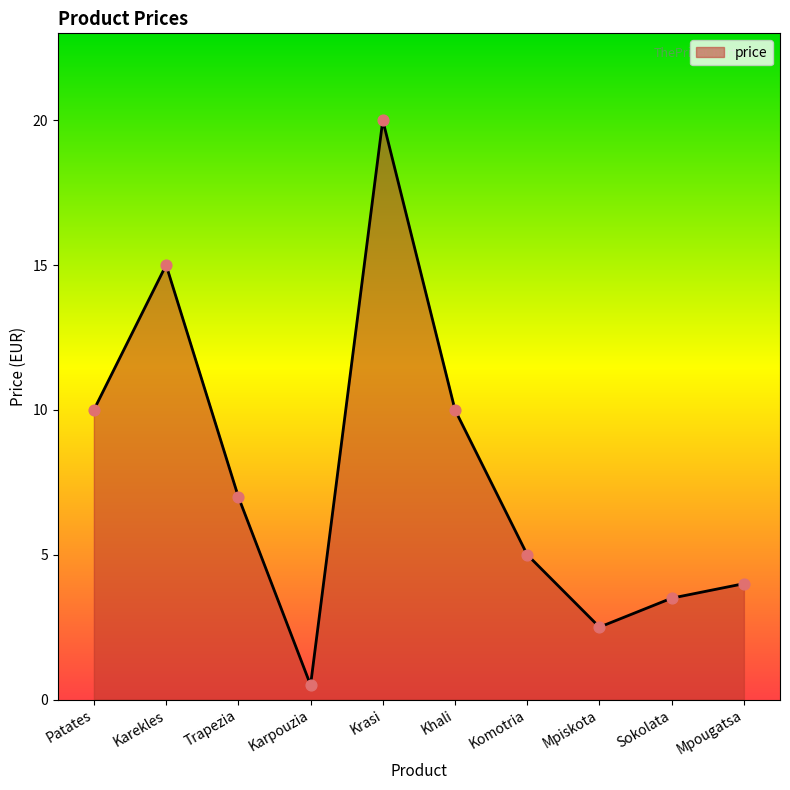

What is the change in value from Trapezia to Komotria?

-2.0